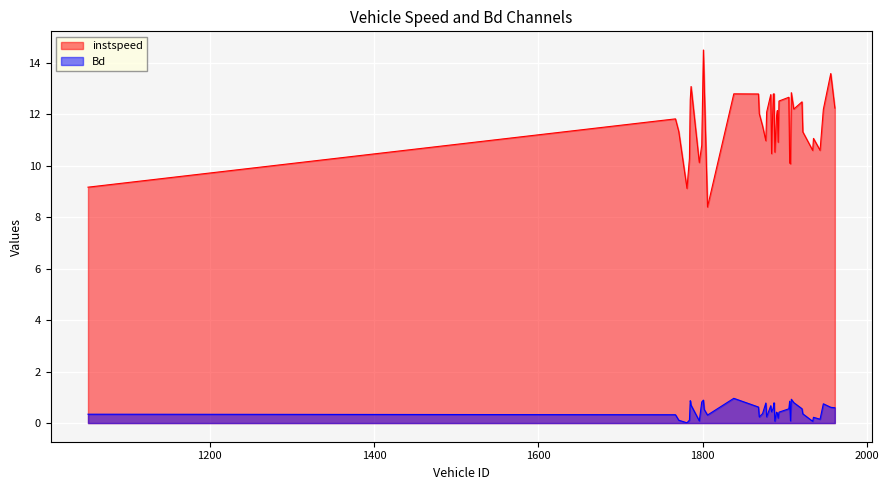

Which label corresponds to the smallest value in the chart?

1781